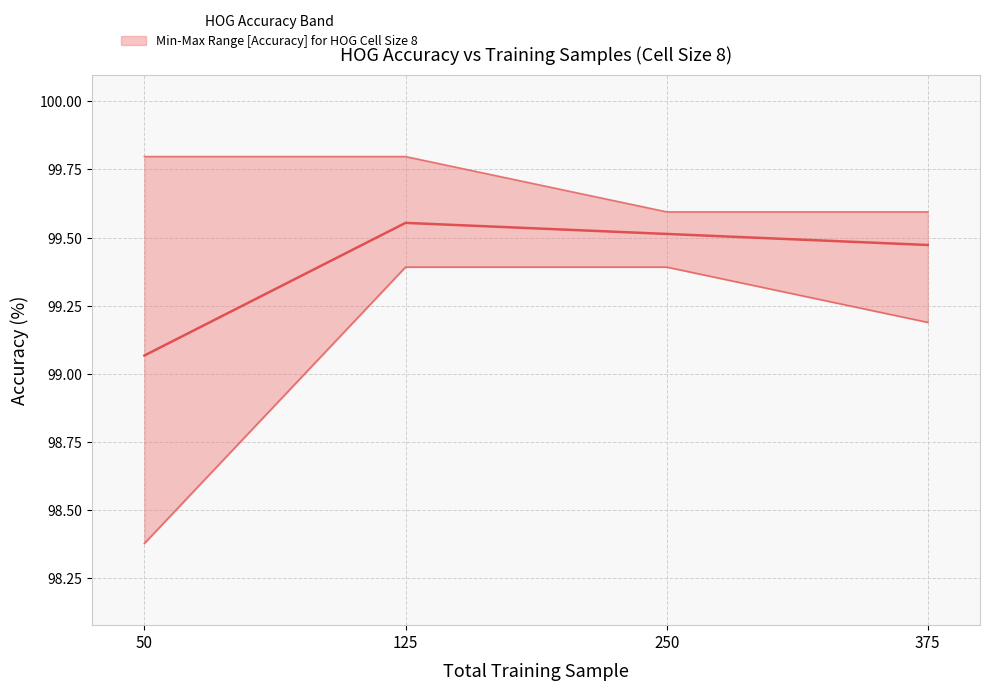

Between 50 and 125, which series saw the biggest shift?

Min Accuracy